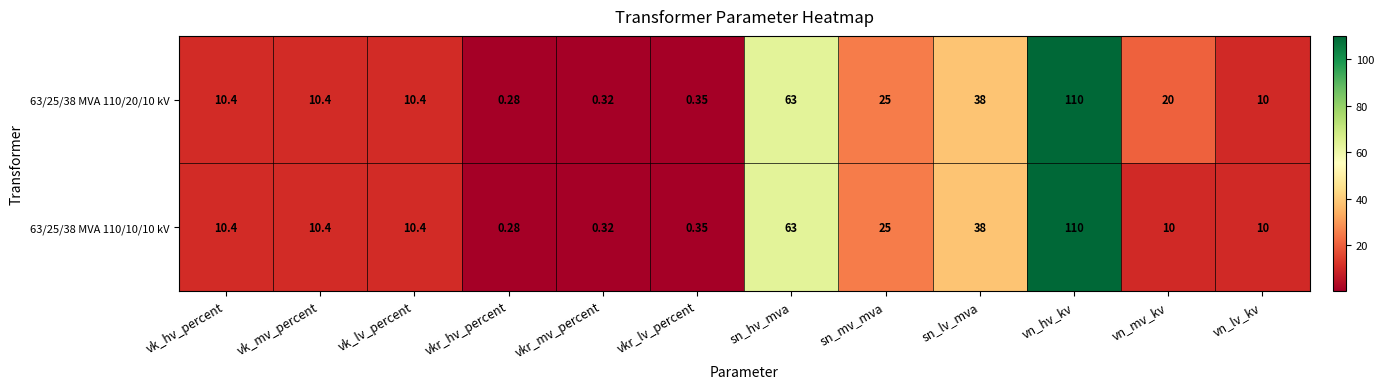

At which label does 63/25/38 MVA 110/10/10 kV first exceed 10?

vk_hv_percent